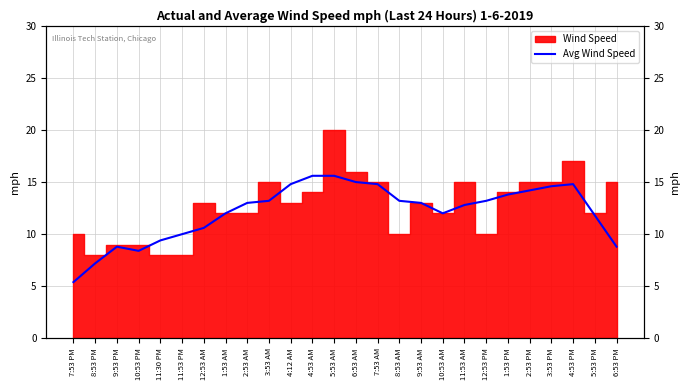

Where is the data nearest to the value 10?

11:53 PM